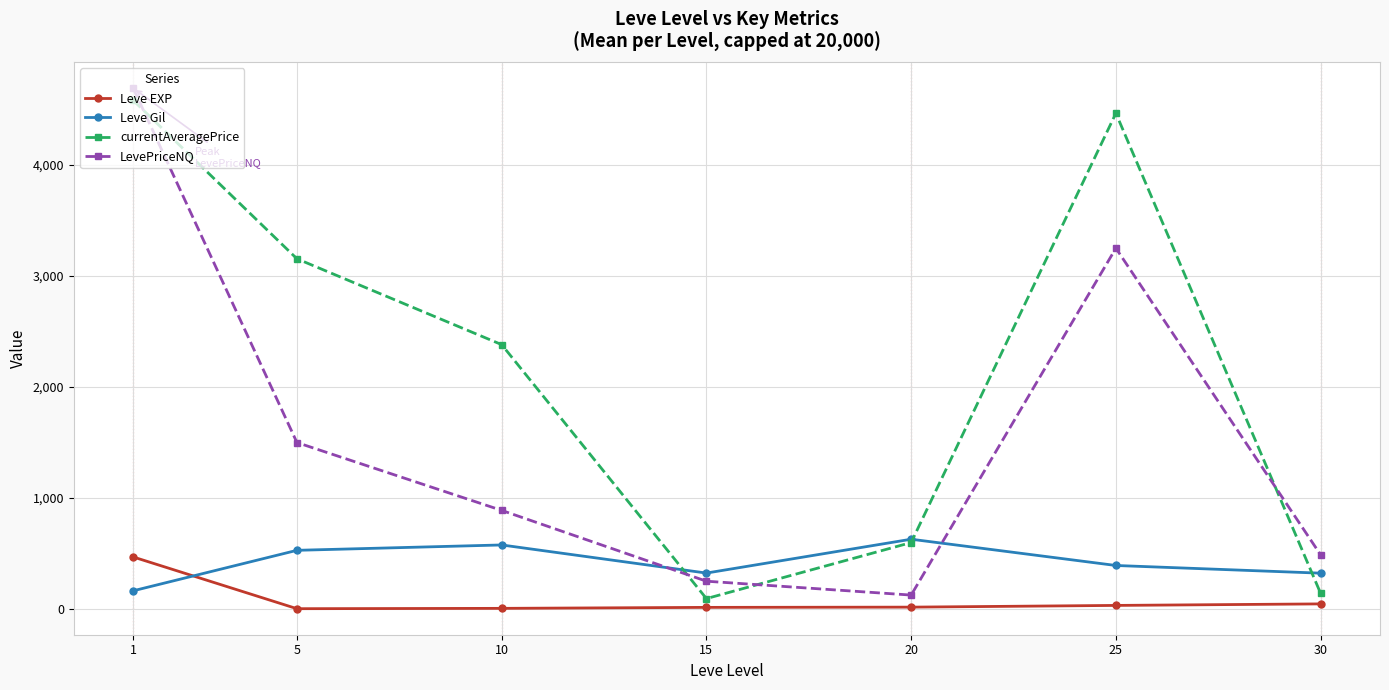

List the labels in order of LevePriceNQ value, smallest first.

20, 15, 30, 10, 5, 25, 1